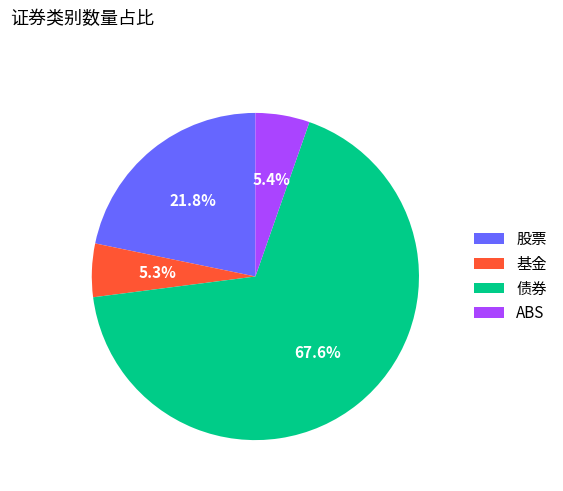

To the nearest percent, what percentage of the pie is 债券?

68%